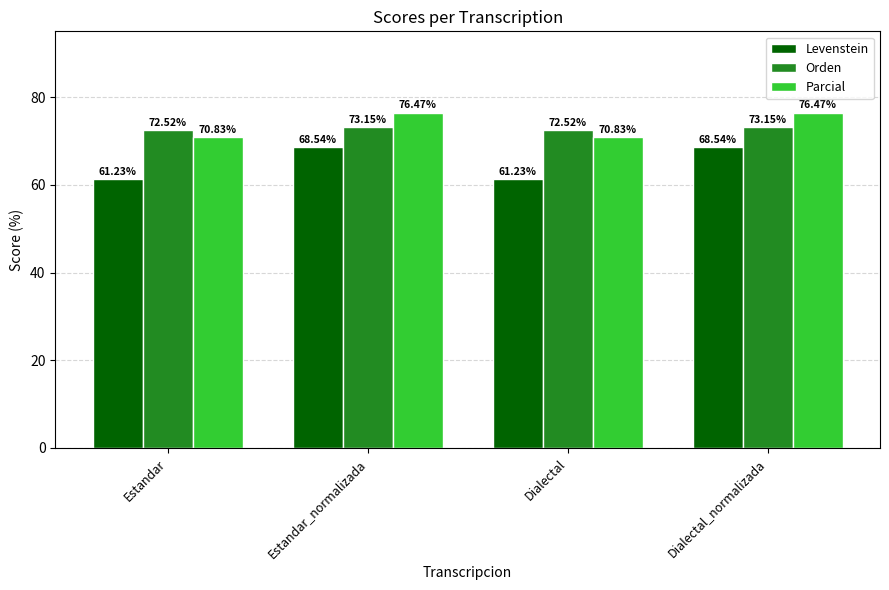

Where does the Levenstein series first go above 68?

Estandar_normalizada